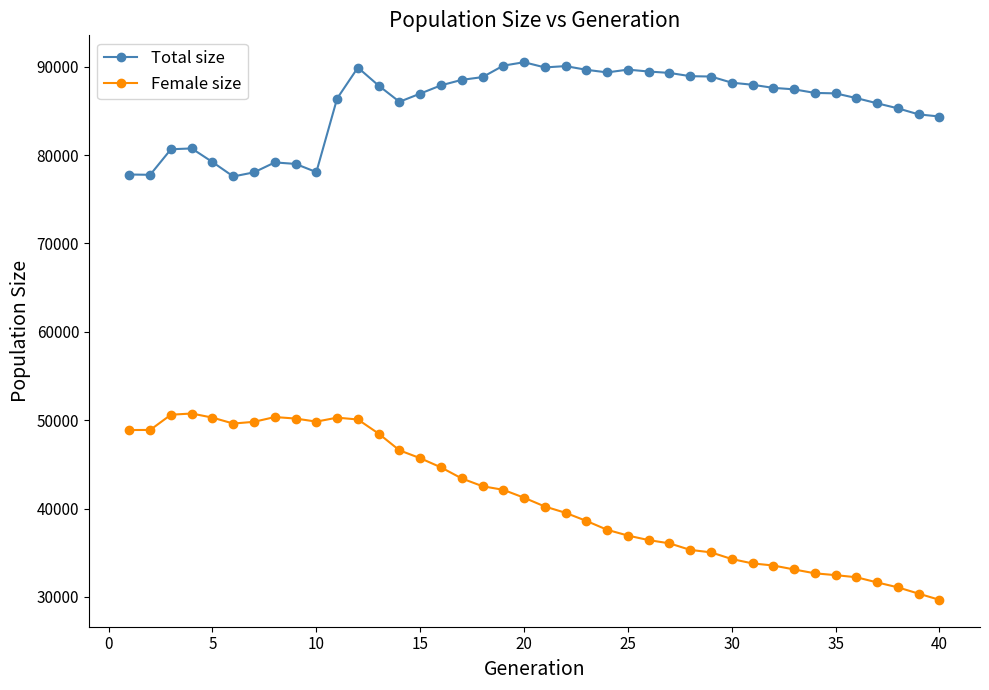

What is the value of the Total size point at the 2nd from the left?

77772